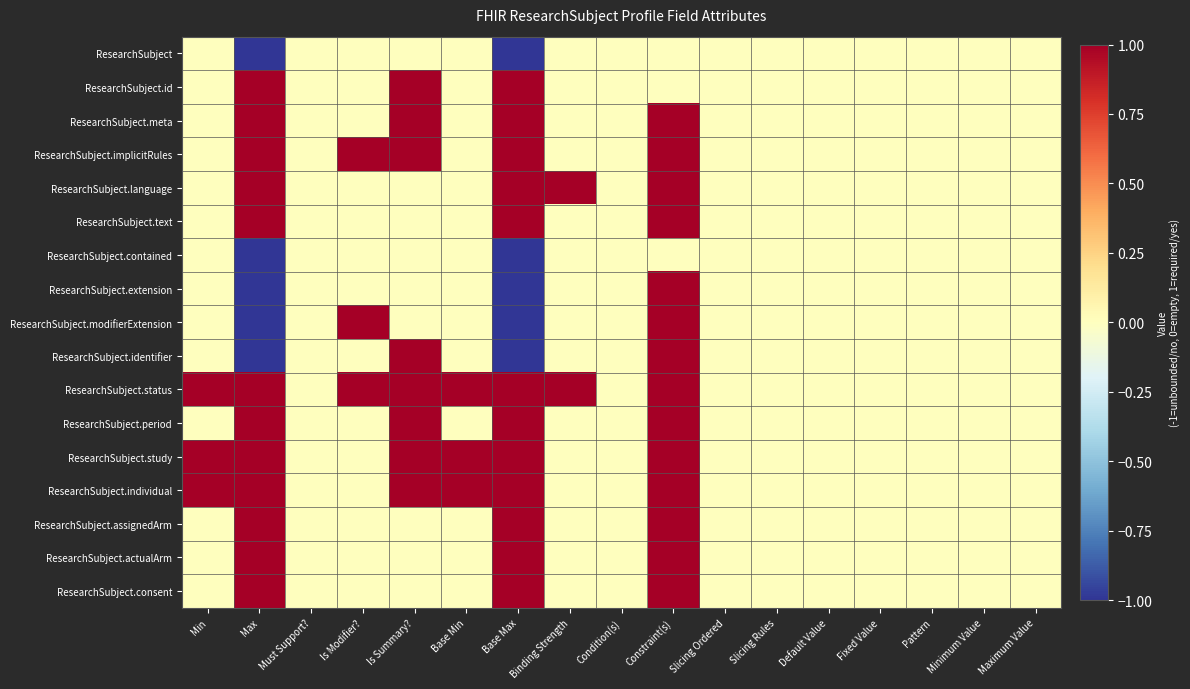

Which series has the largest total across all categories?

ResearchSubject.status